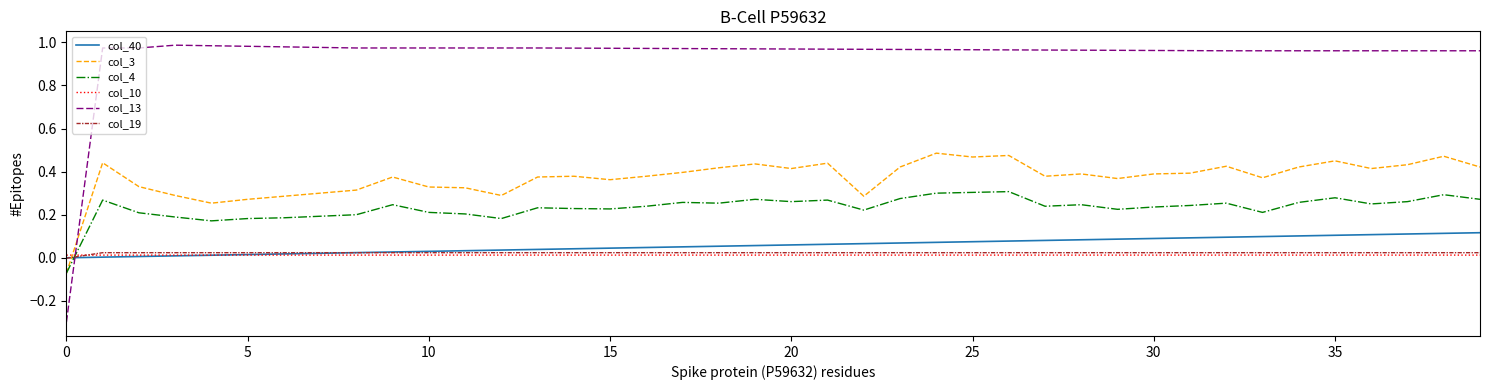

What is the lowest value of the col_13 series?

-0.3